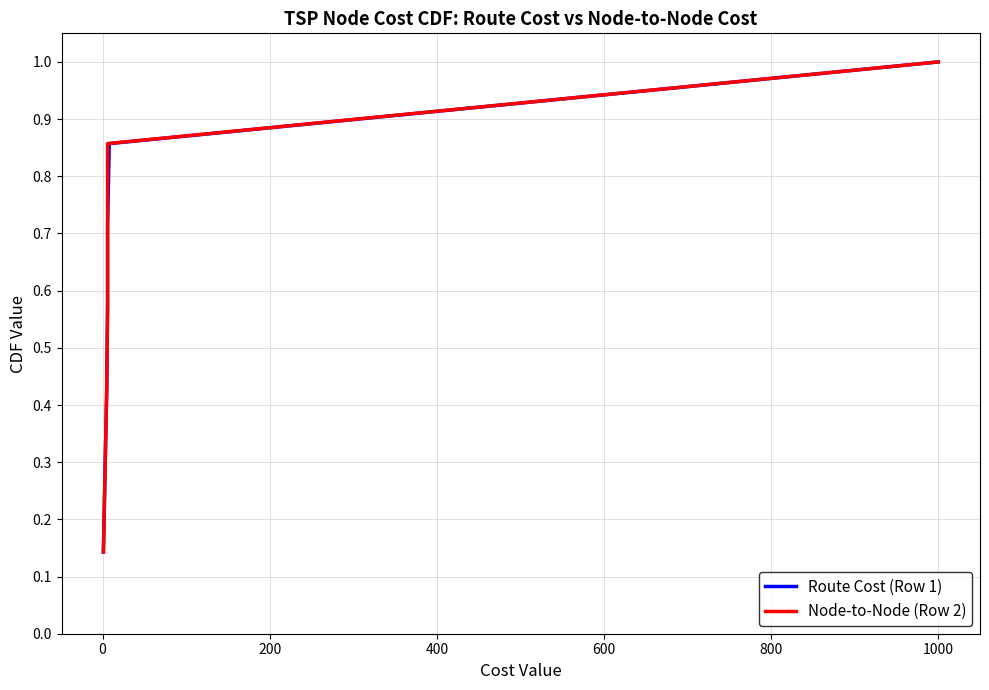

How many lines are shown in the chart?

2